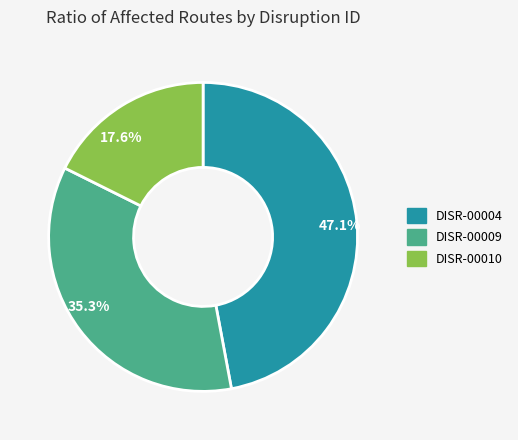

To the nearest percent, what is the combined percentage of DISR-00004 and DISR-00009?

82%